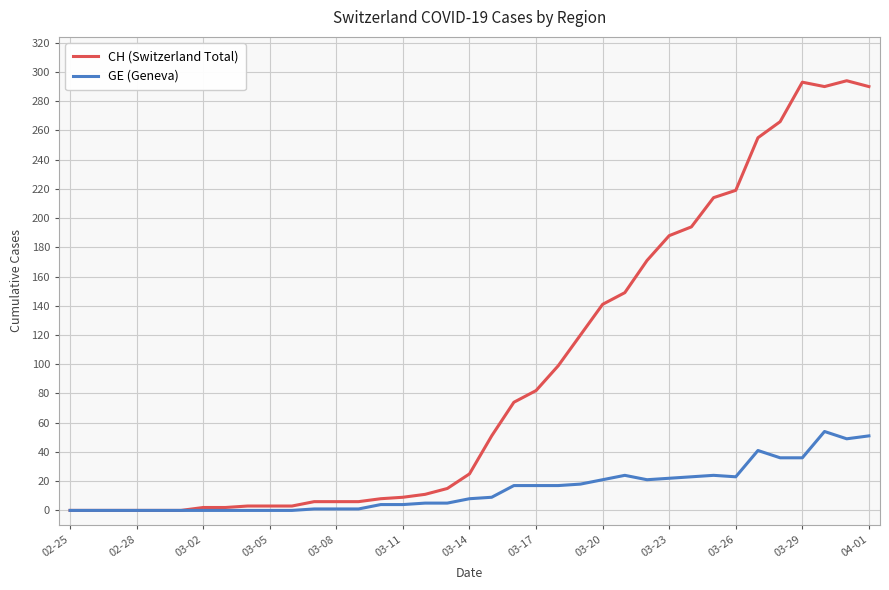

What is the maximum value for GE (Geneva)?

54